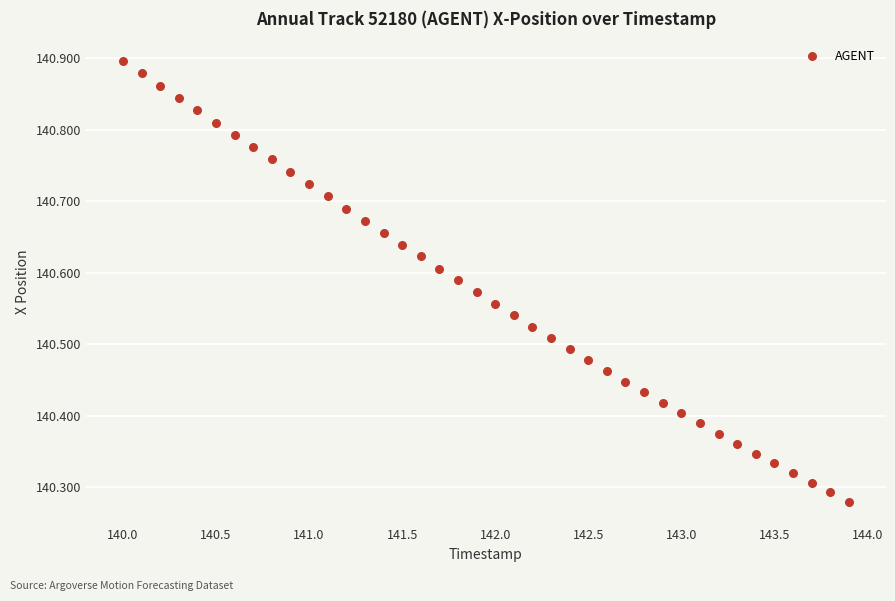

What is the range of Y values (max minus min)?

0.6